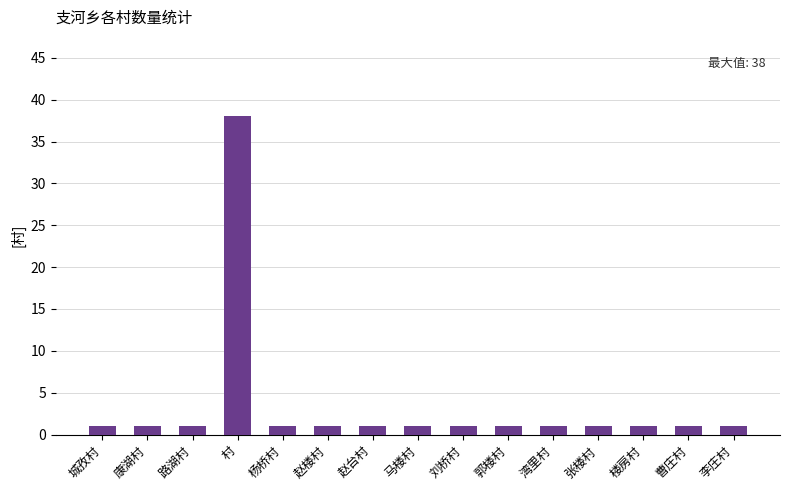

True or false: the data shows 68 at 村.

False